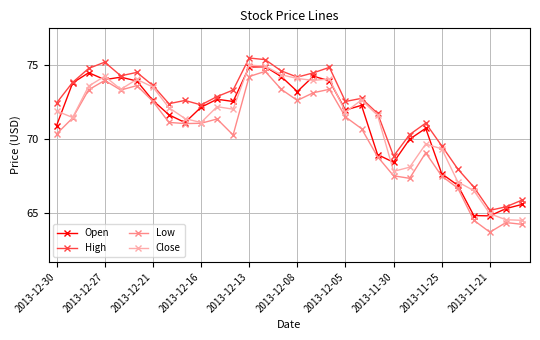

True or false: High and Low intersect in this chart.

False